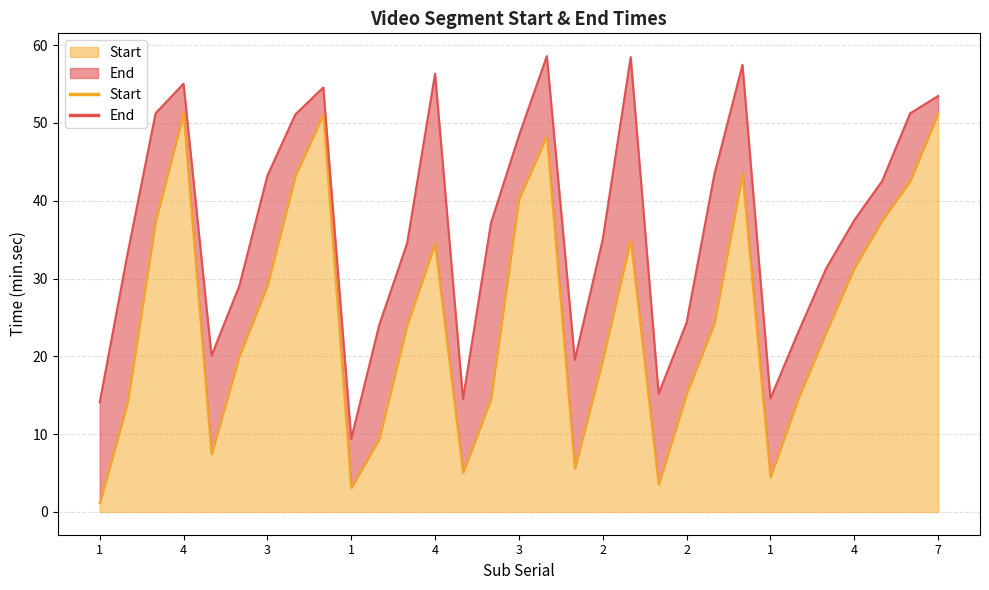

True or false: Start and End intersect in this chart.

False